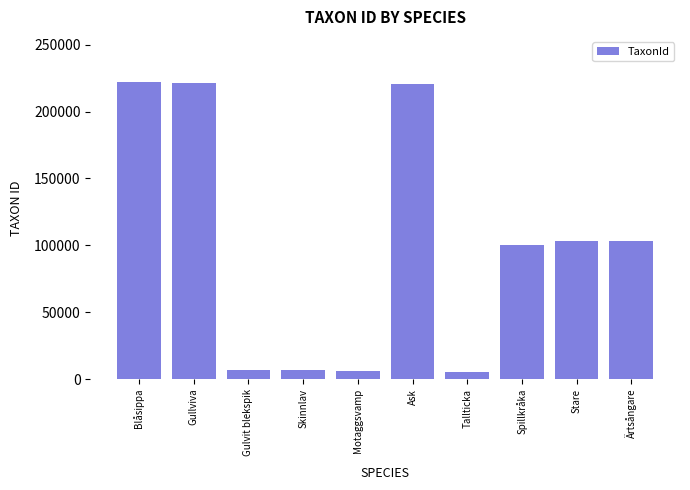

What is the difference between the maximum and minimum values?

217056